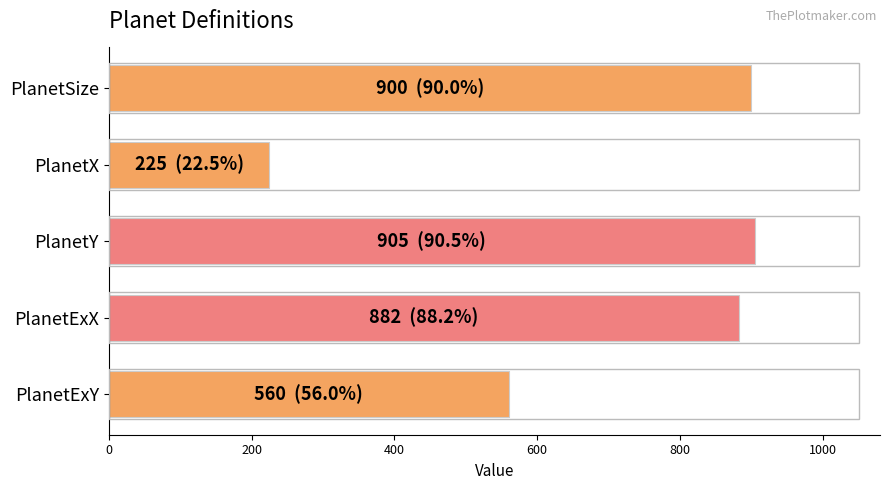

Is it true that the value at PlanetExX is 882?

True